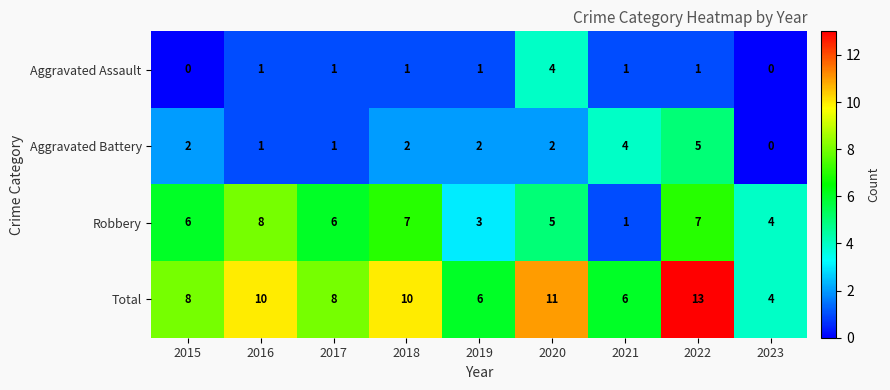

True or false: Aggravated Assault has a value of 1 at 2019.

True